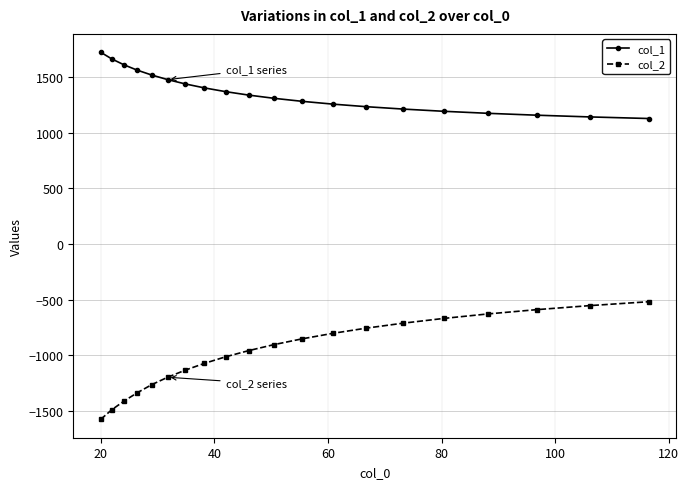

What is the value of the col_1 point at the 17th from the left?

1174.7